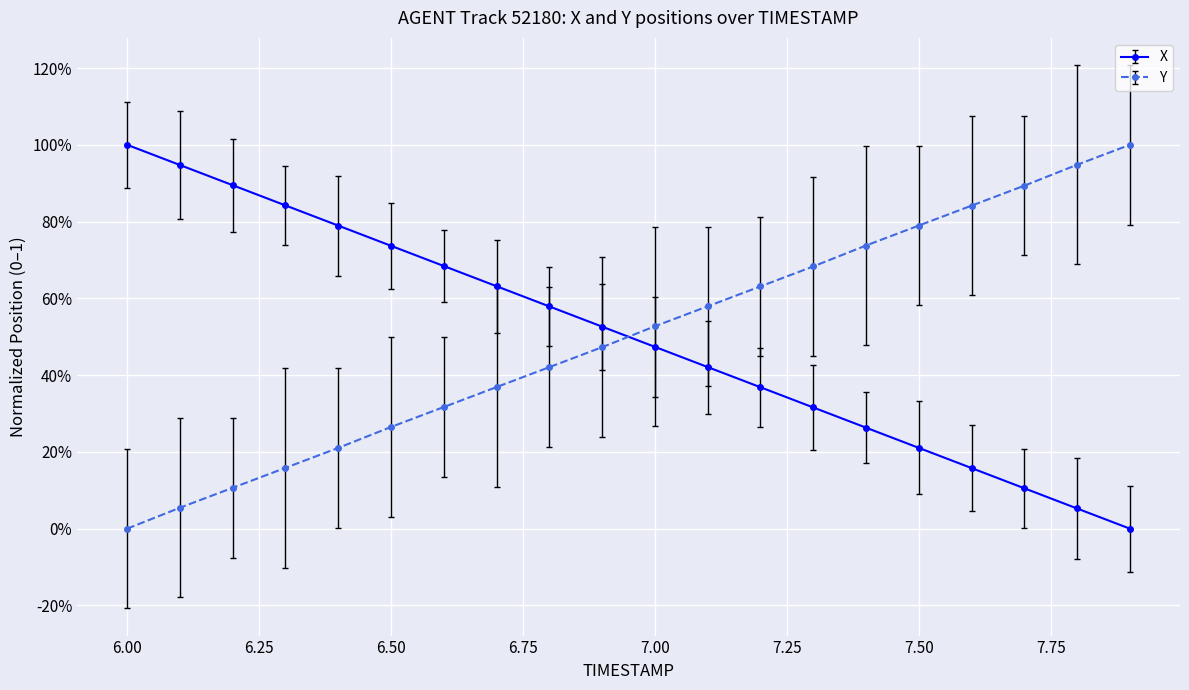

What are all the series names shown in the legend?

X, Y